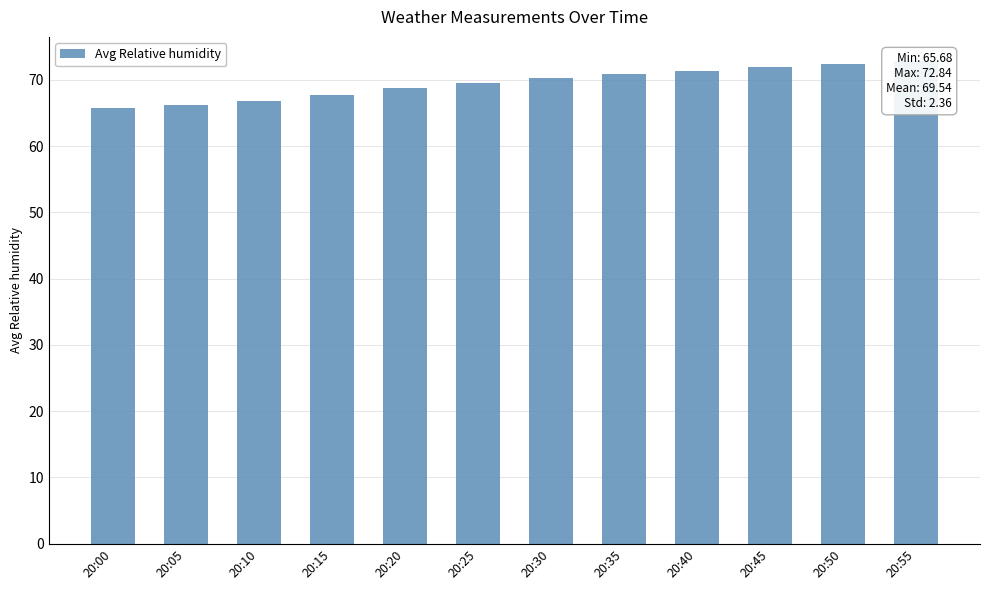

What is the approximate value at 20:15?

67.8